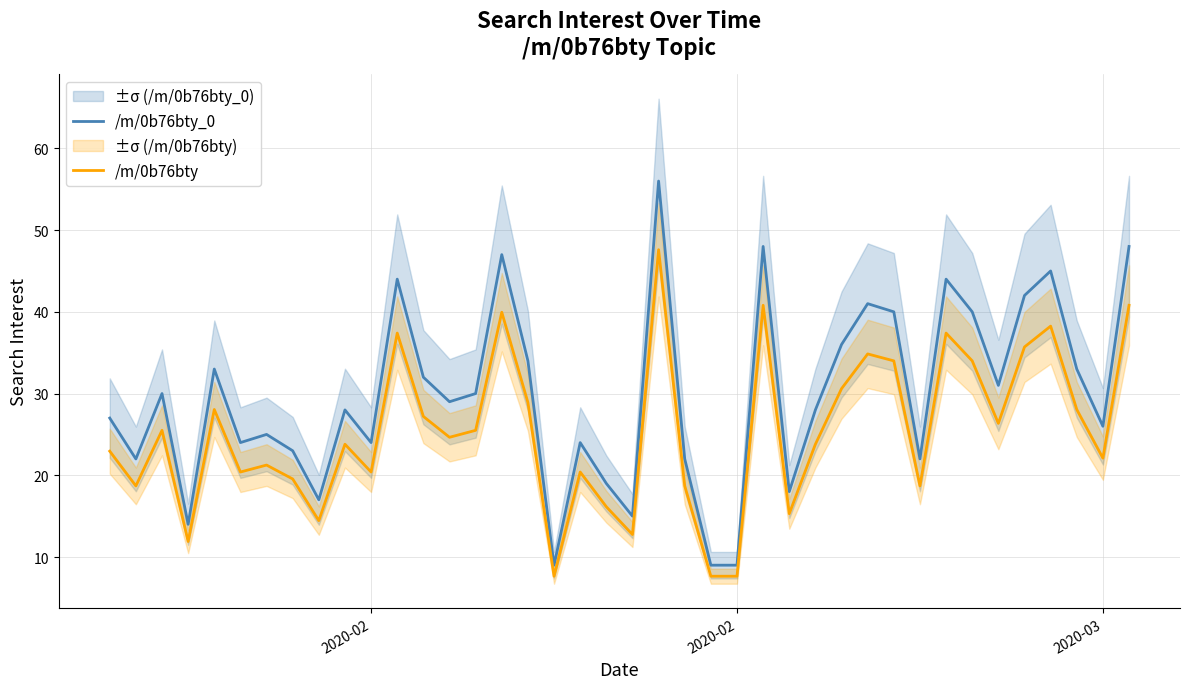

True or false: /m/0b76bty_0 and /m/0b76bty intersect in this chart.

False